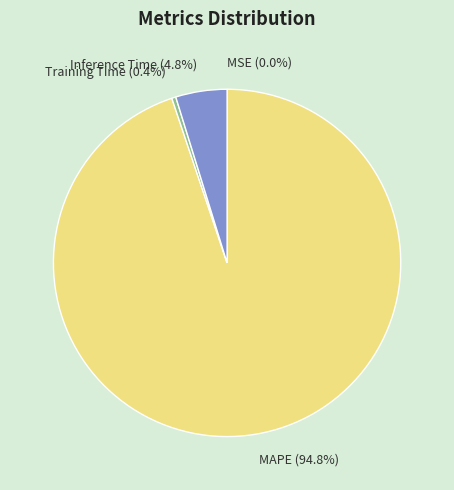

What portion of the pie excludes Training Time (0.4%)?

99.6%